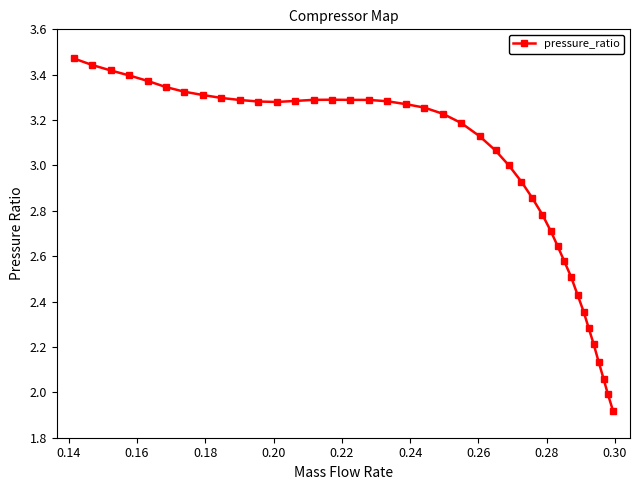

What is the difference between the maximum and second lowest values?

1.5